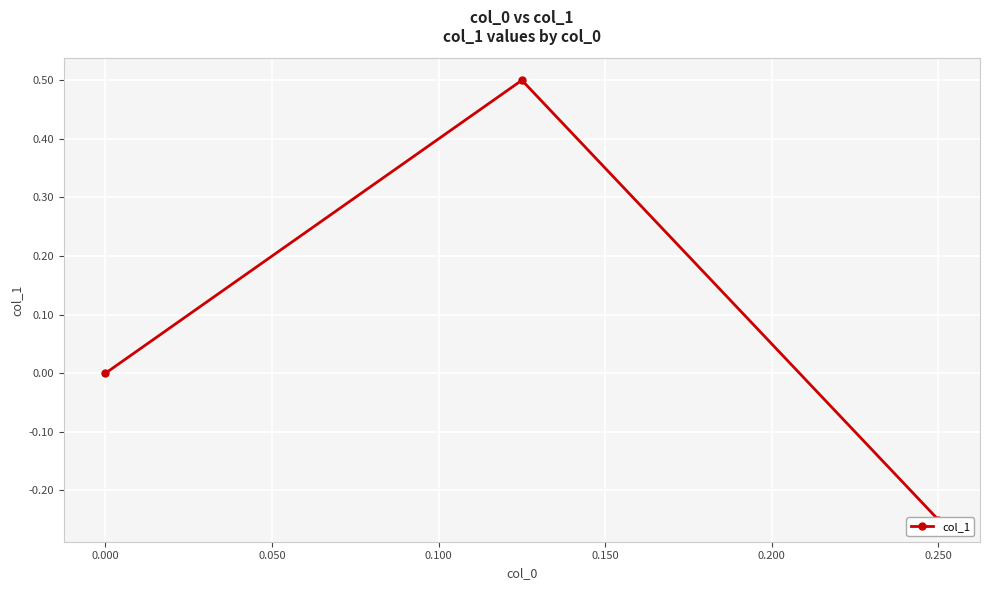

Count the values in the range 0 to 1.

2